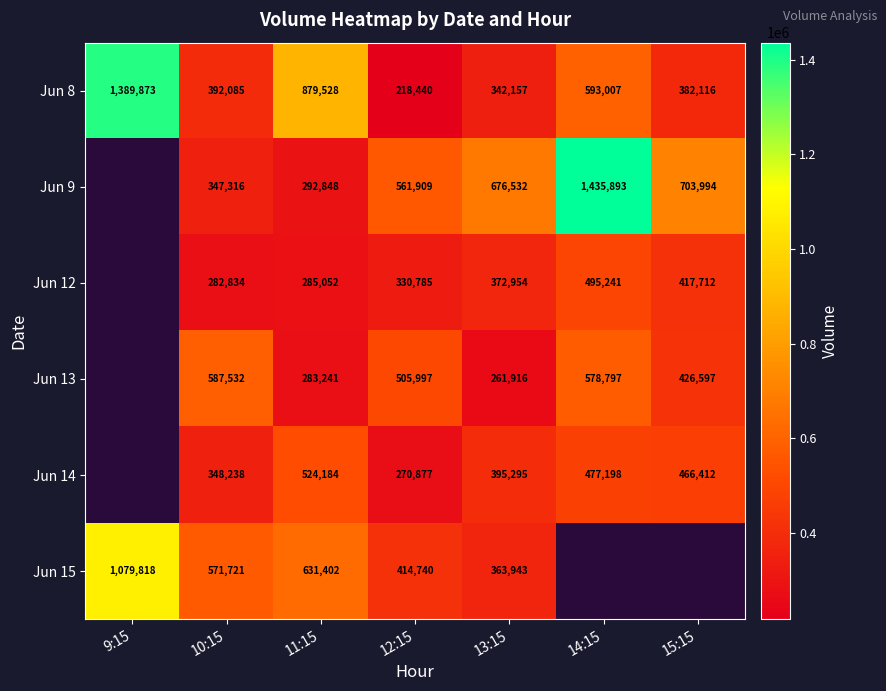

What is the difference between the Jun 8 values at 14:15 and 9:15?

796866